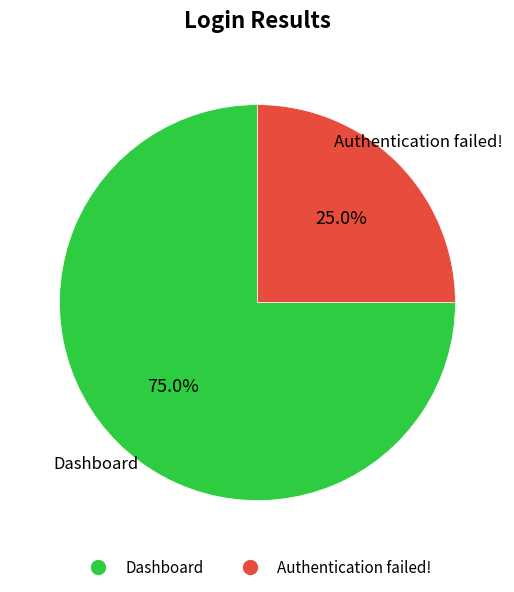

To the nearest percent, what portion does Dashboard represent?

75%